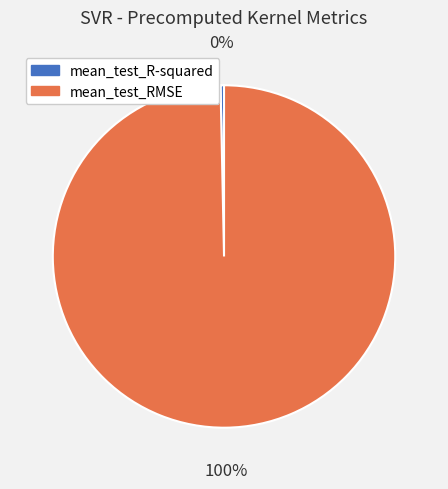

How many slices are in this pie chart?

2